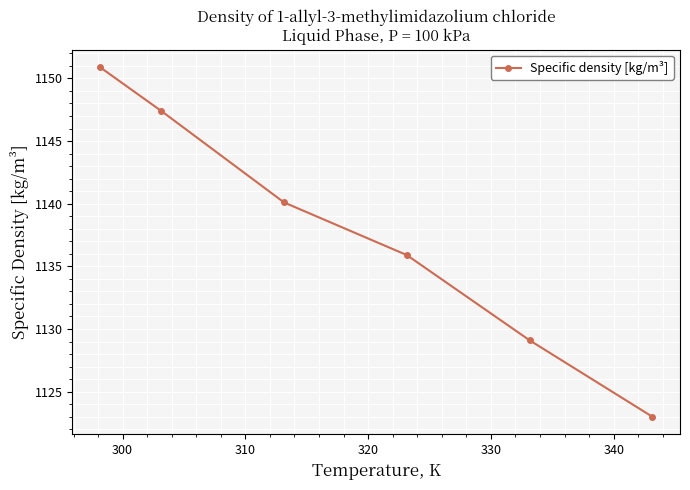

What is the average value?

1137.7